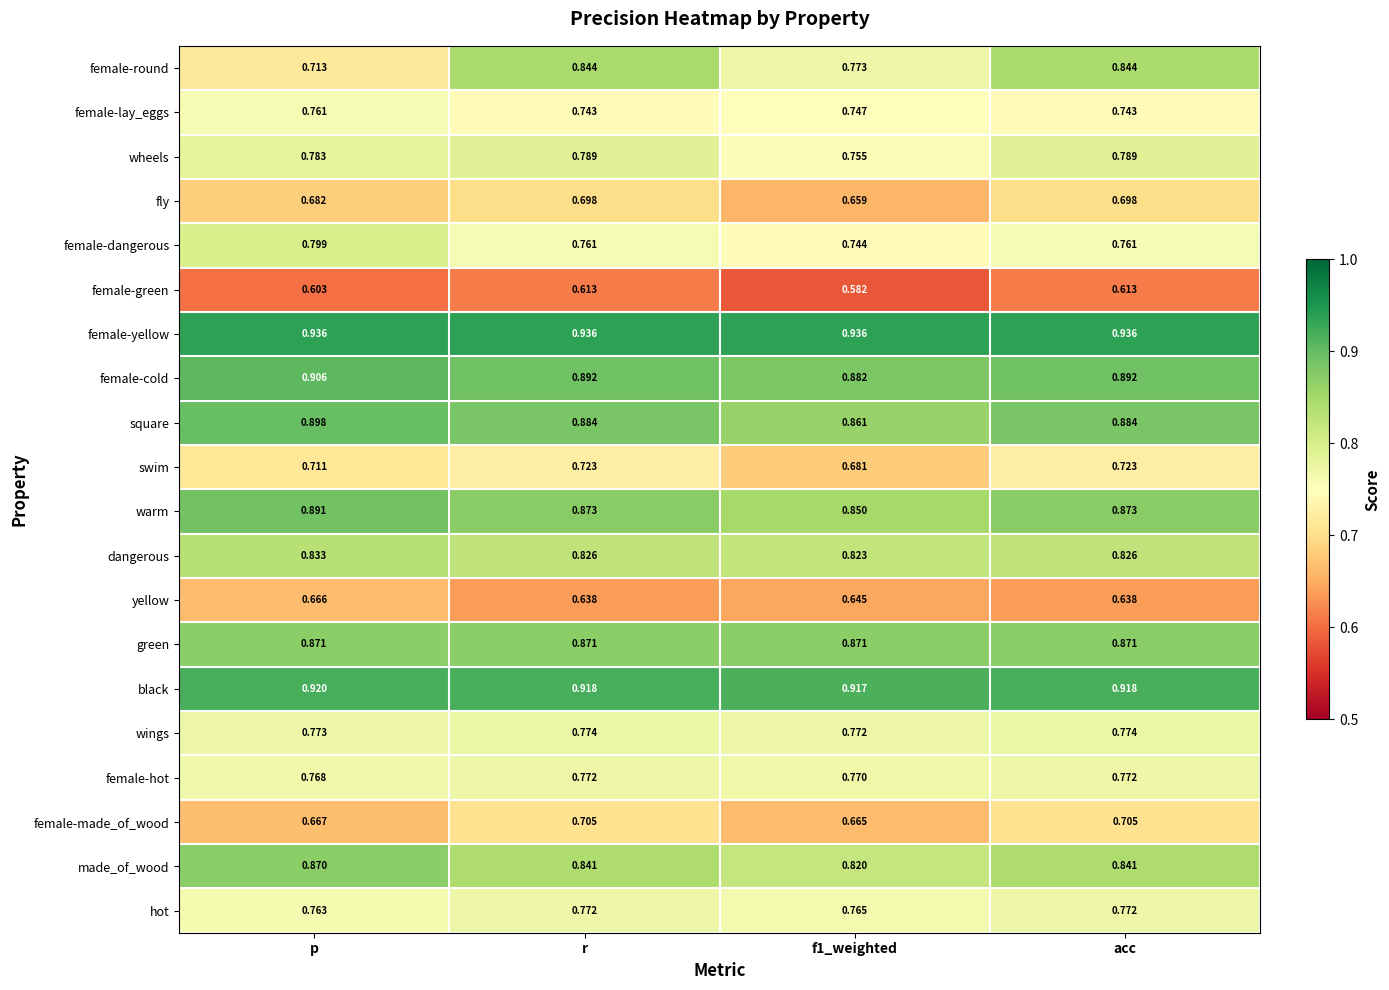

Which series has the largest total across all categories?

female-yellow